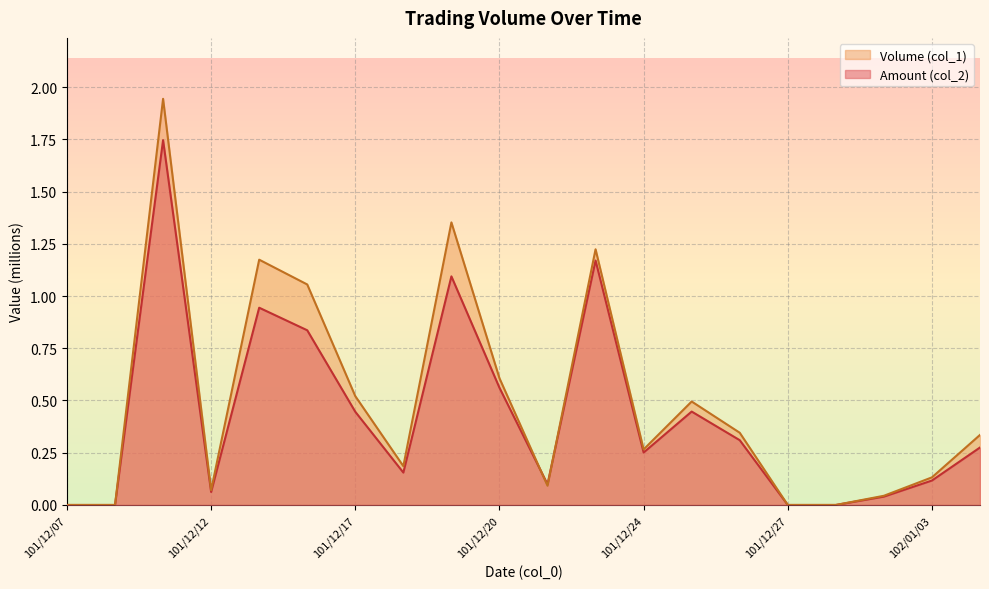

What are all the series names shown in the legend?

Volume (col_1) line, Amount (col_2) line